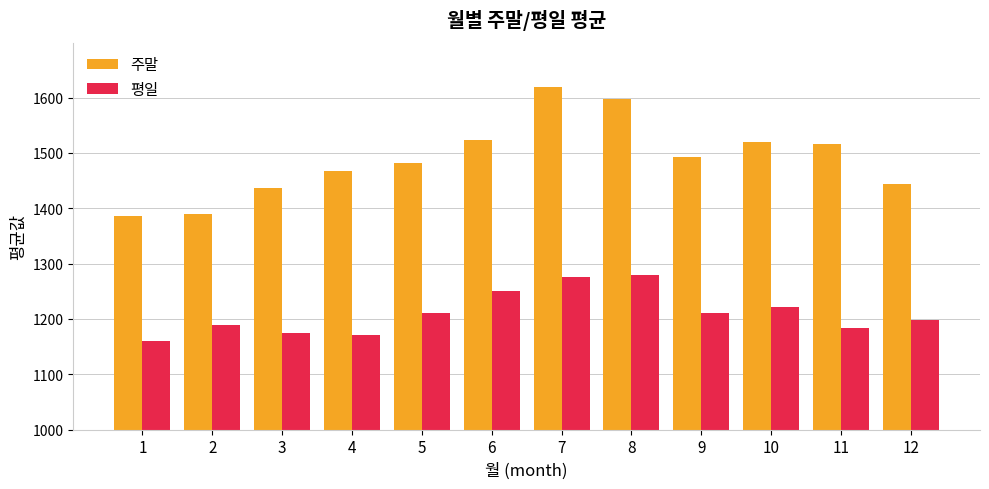

Which series has the largest total across all categories?

주말